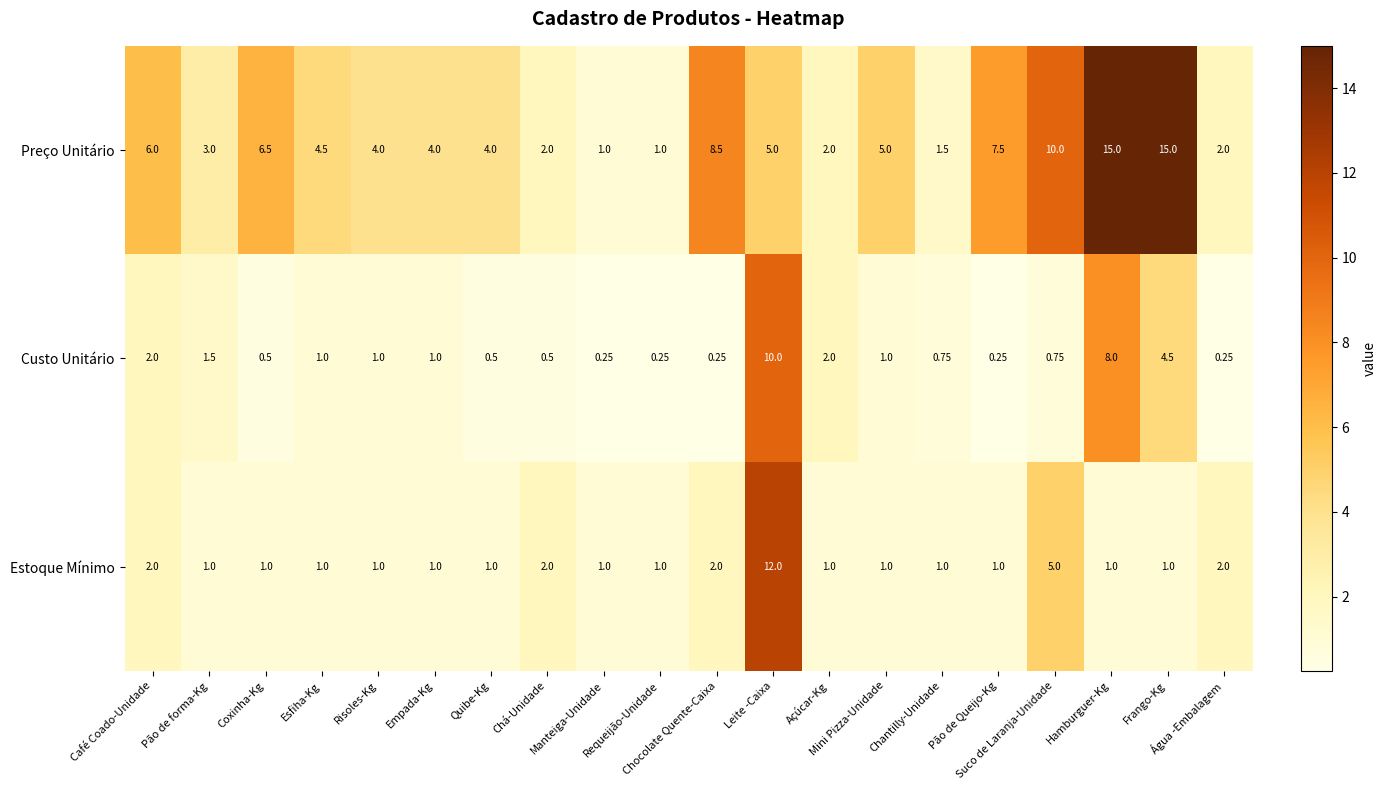

Rank the series by their maximum value, from highest to lowest.

Preço Unitário, Estoque Mínimo, Custo Unitário